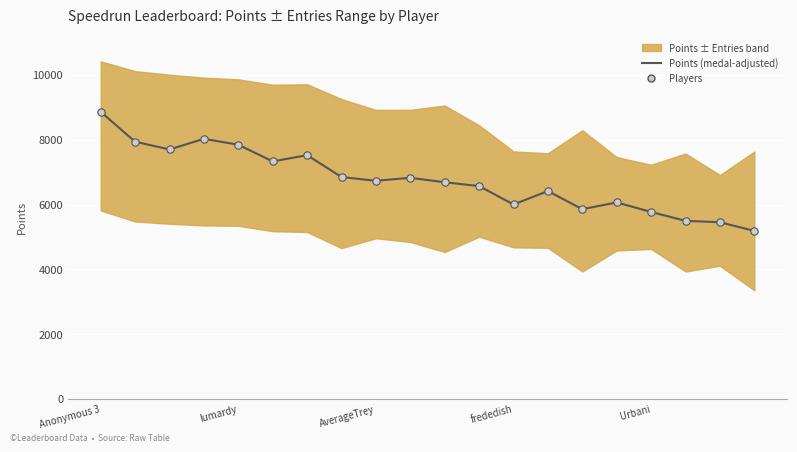

Is the value of Points (medal-adjusted) at 8 greater than the value of Players at 5?

No